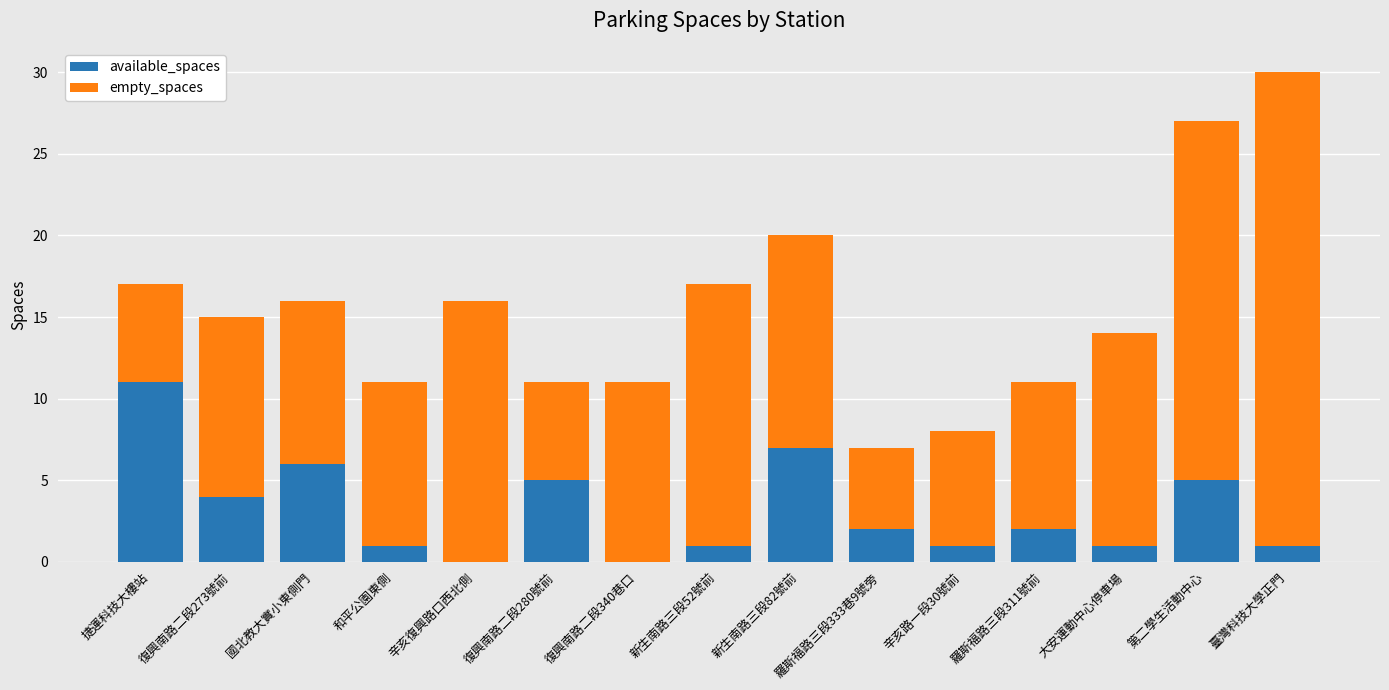

What is the total value across all series at 和平公園東側?

11